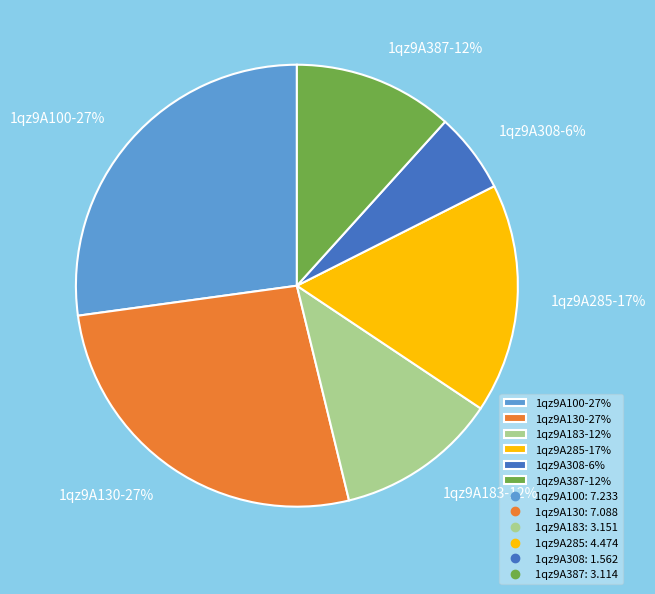

What percentage is the 1qz9A183 slice, to the nearest percent?

12%